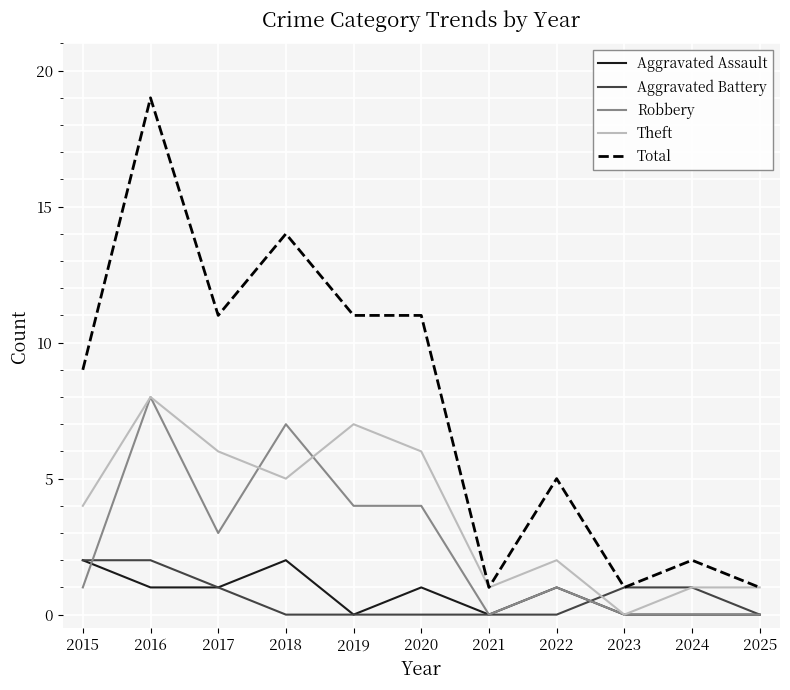

Is it true that Robbery equals 0 at 2023?

True